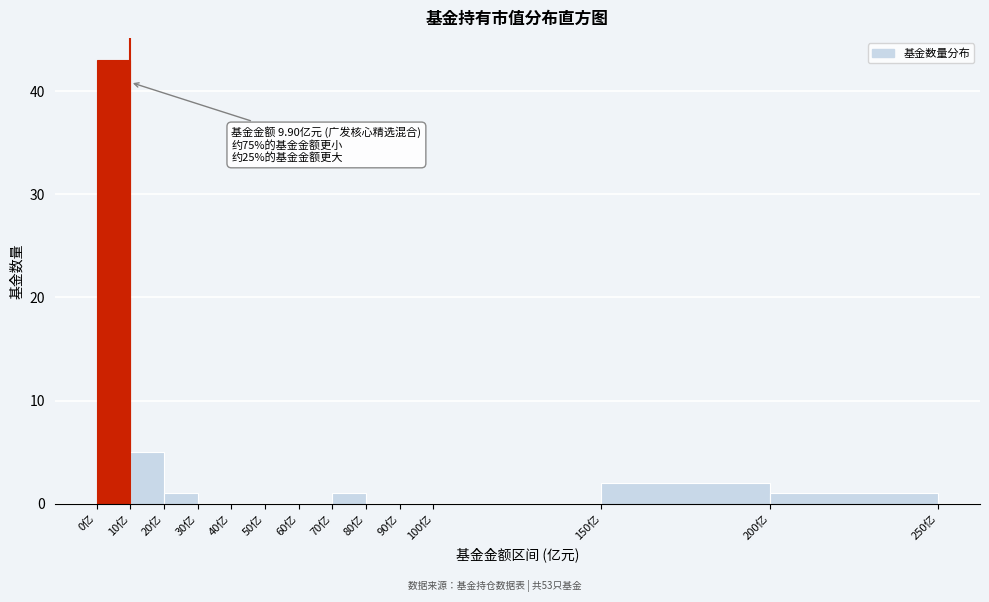

Over which range of the x-axis is the bar tallest?

0 to 10